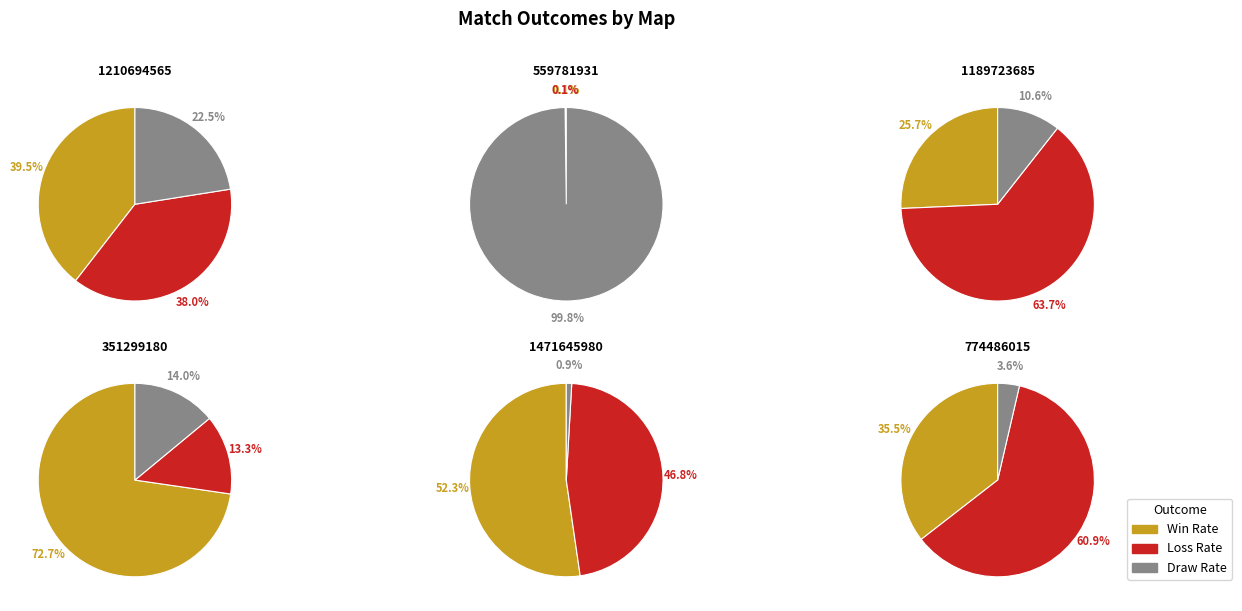

What percentage is NOT represented by 1210694565?

81.2%